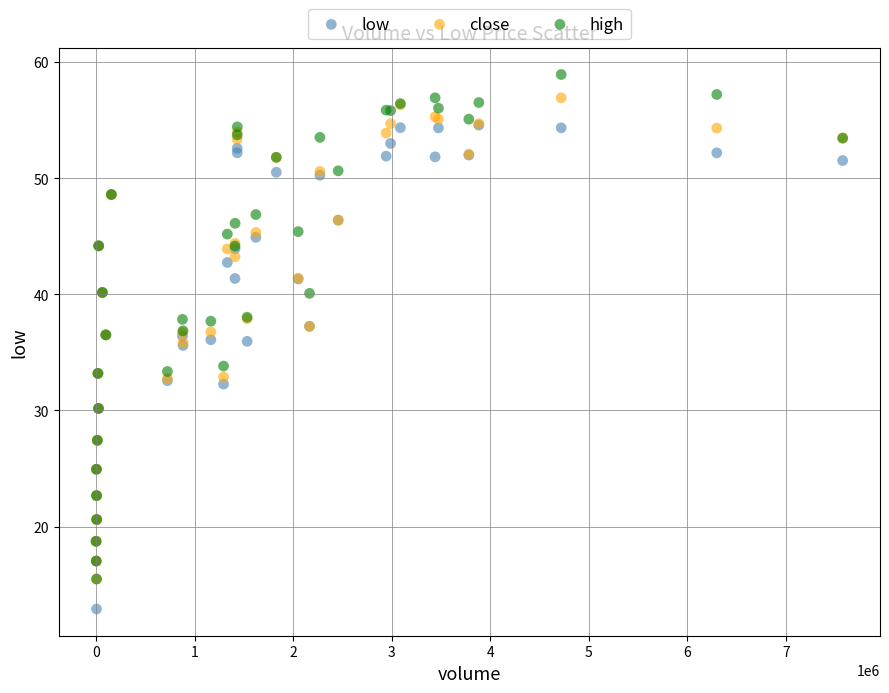

Which series has the largest Y range (max minus min)?

high